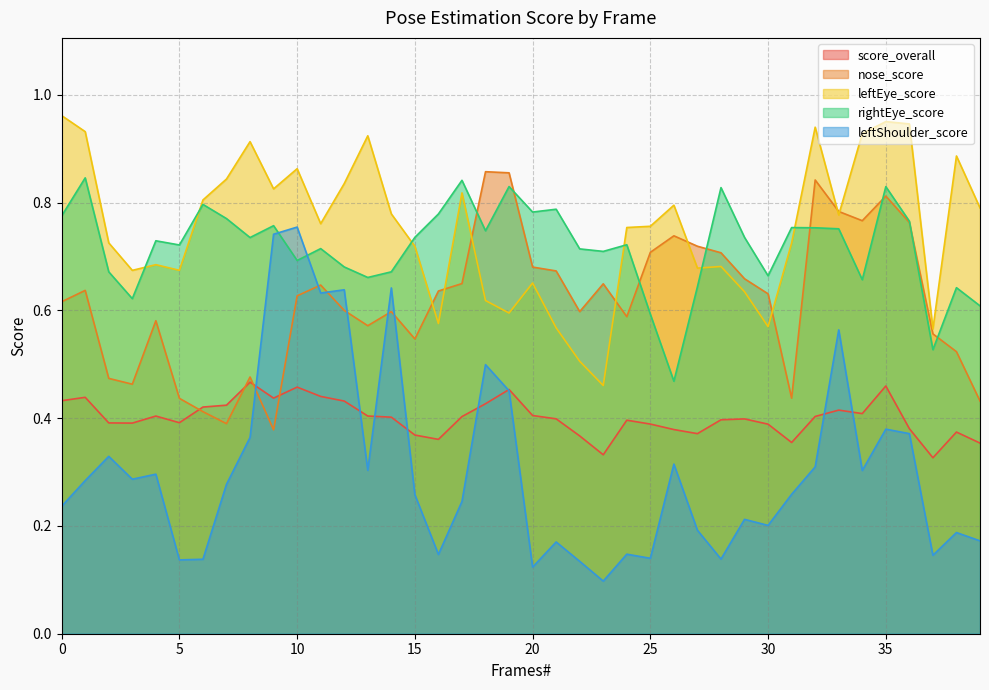

Reading right to left, extract all data points from this chart.

score_overall: 39=0.4	38=0.4	37=0.3	36=0.4	35=0.5	34=0.4	33=0.4	32=0.4	31=0.4	30=0.4	29=0.4	28=0.4	27=0.4	26=0.4	25=0.4	24=0.4	23=0.3	22=0.4	21=0.4	20=0.4	19=0.5	18=0.4	17=0.4	16=0.4	15=0.4	14=0.4	13=0.4	12=0.4	11=0.4	10=0.5	9=0.4	8=0.5	7=0.4	6=0.4	5=0.4	4=0.4	3=0.4	2=0.4	1=0.4	0=0.4
nose_score: 39=0.4	38=0.5	37=0.6	36=0.8	35=0.8	34=0.8	33=0.8	32=0.8	31=0.4	30=0.6	29=0.7	28=0.7	27=0.7	26=0.7	25=0.7	24=0.6	23=0.6	22=0.6	21=0.7	20=0.7	19=0.9	18=0.9	17=0.6	16=0.6	15=0.5	14=0.6	13=0.6	12=0.6	11=0.6	10=0.6	9=0.4	8=0.5	7=0.4	6=0.4	5=0.4	4=0.6	3=0.5	2=0.5	1=0.6	0=0.6
leftEye_score: 39=0.8	38=0.9	37=0.6	36=0.9	35=1.0	34=0.9	33=0.8	32=0.9	31=0.7	30=0.6	29=0.6	28=0.7	27=0.7	26=0.8	25=0.8	24=0.8	23=0.5	22=0.5	21=0.6	20=0.7	19=0.6	18=0.6	17=0.8	16=0.6	15=0.7	14=0.8	13=0.9	12=0.8	11=0.8	10=0.9	9=0.8	8=0.9	7=0.8	6=0.8	5=0.7	4=0.7	3=0.7	2=0.7	1=0.9	0=1.0
rightEye_score: 39=0.6	38=0.6	37=0.5	36=0.8	35=0.8	34=0.7	33=0.8	32=0.8	31=0.8	30=0.7	29=0.7	28=0.8	27=0.6	26=0.5	25=0.6	24=0.7	23=0.7	22=0.7	21=0.8	20=0.8	19=0.8	18=0.7	17=0.8	16=0.8	15=0.7	14=0.7	13=0.7	12=0.7	11=0.7	10=0.7	9=0.8	8=0.7	7=0.8	6=0.8	5=0.7	4=0.7	3=0.6	2=0.7	1=0.8	0=0.8
leftShoulder_score: 39=0.2	38=0.2	37=0.1	36=0.4	35=0.4	34=0.3	33=0.6	32=0.3	31=0.3	30=0.2	29=0.2	28=0.1	27=0.2	26=0.3	25=0.1	24=0.1	23=0.1	22=0.1	21=0.2	20=0.1	19=0.5	18=0.5	17=0.2	16=0.1	15=0.3	14=0.6	13=0.3	12=0.6	11=0.6	10=0.8	9=0.7	8=0.4	7=0.3	6=0.1	5=0.1	4=0.3	3=0.3	2=0.3	1=0.3	0=0.2